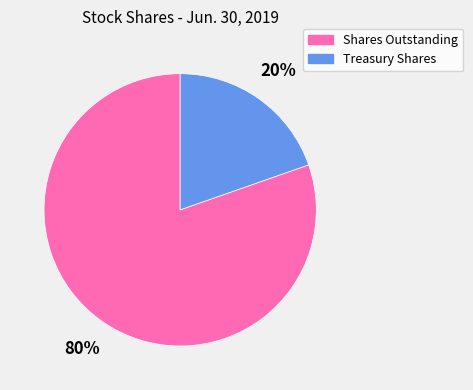

To the nearest percent, what is the average slice percentage?

50%